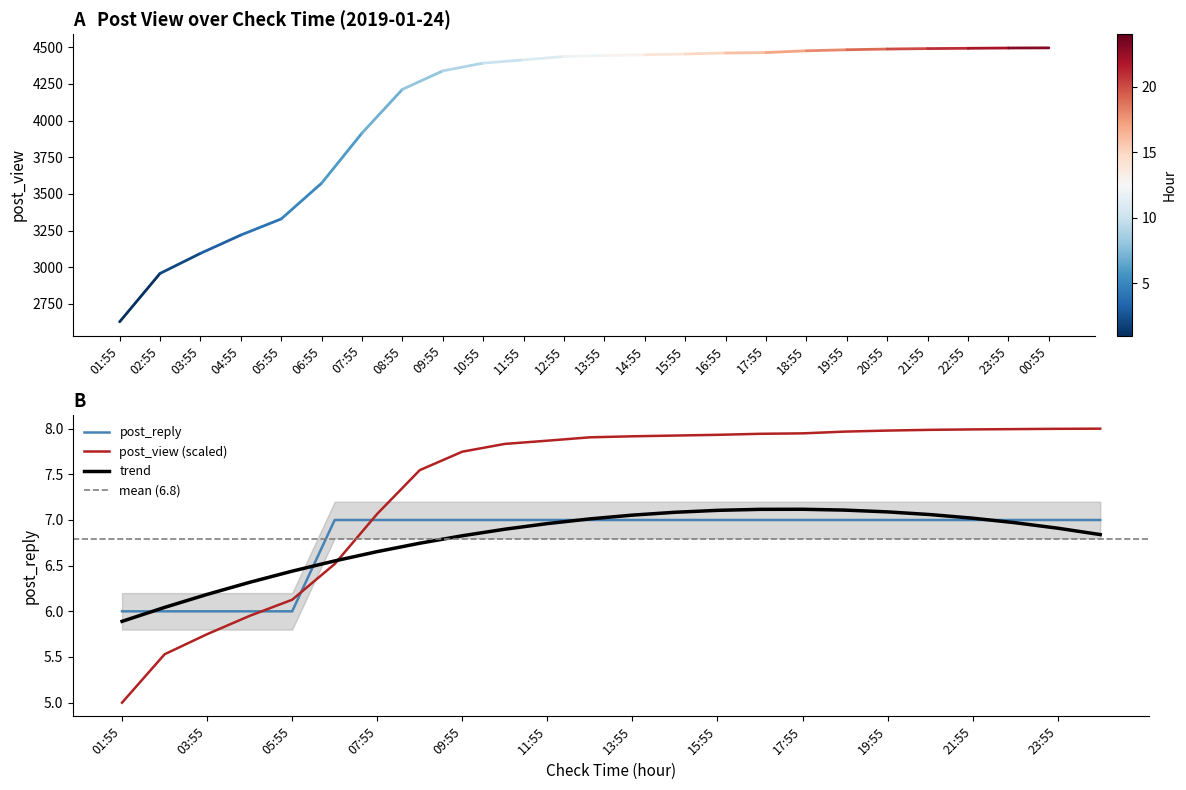

Reading right to left, what are all the values shown in this chart?

post_view: 8.0	8.0	8.0	8.0	8.0	8.0	8.0	7.9	7.9	7.9	7.9	7.9	7.9	7.9	7.8	7.7	7.5	7.1	6.5	6.1	6.0	5.7	5.5	5.0
post_reply: 7.0	7.0	7.0	7.0	7.0	7.0	7.0	7.0	7.0	7.0	7.0	7.0	7.0	7.0	7.0	7.0	7.0	7.0	7.0	6.0	6.0	6.0	6.0	6.0